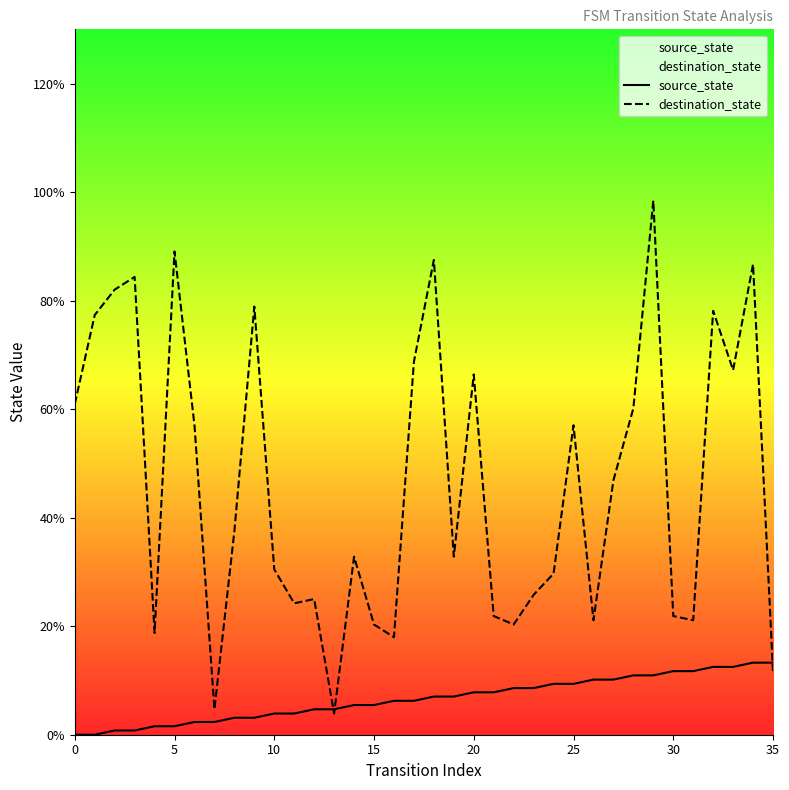

Which series has the widest spread of values?

destination_state